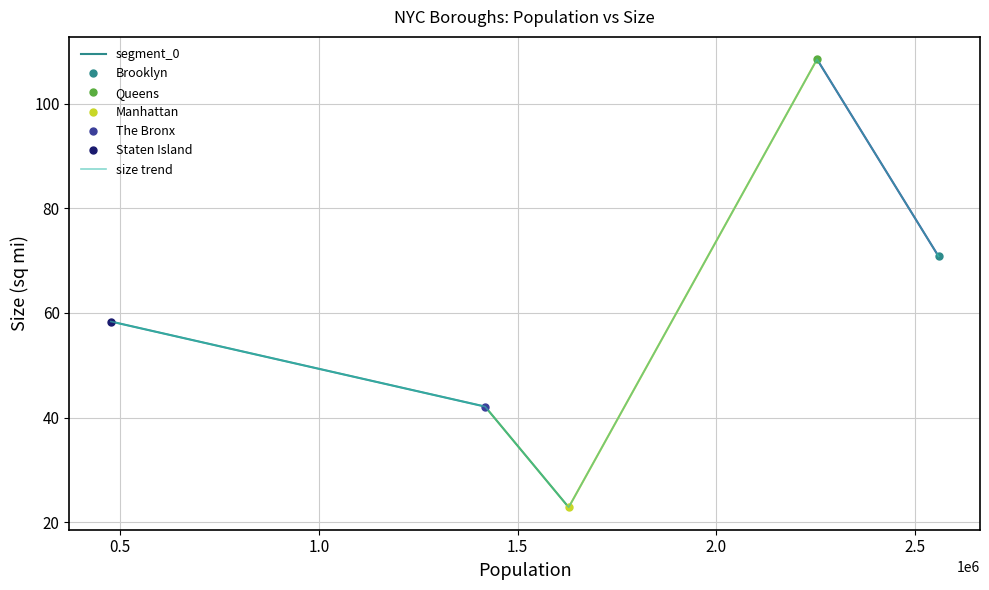

How many values are below 58?

2